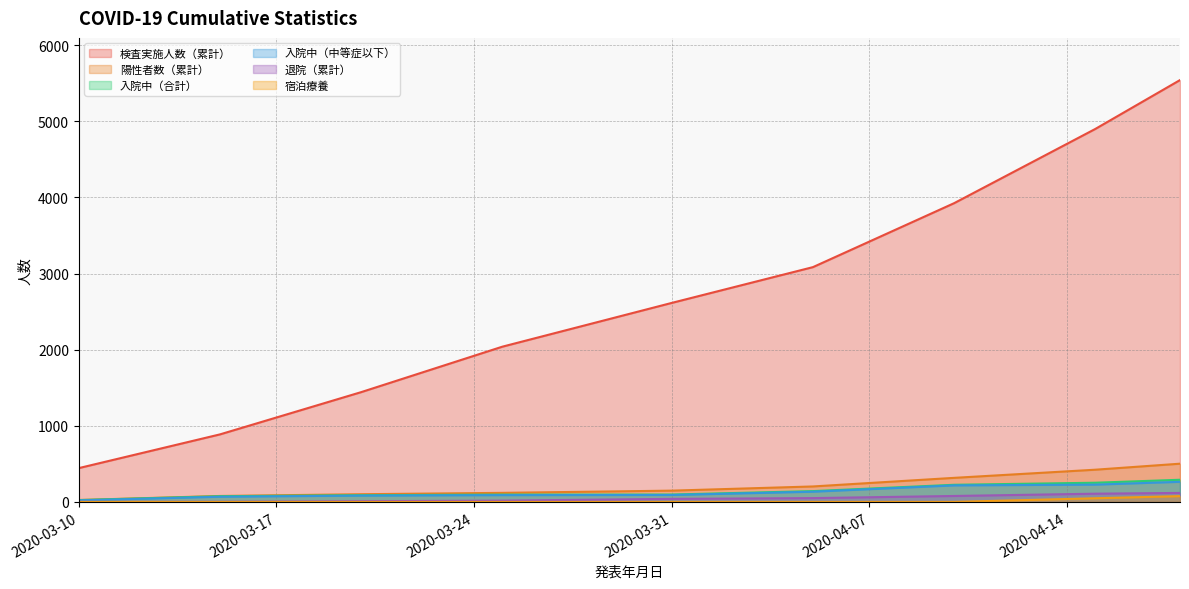

Which series changed the most between 2020-03-20 and 2020-04-10?

検査実施人数（累計）